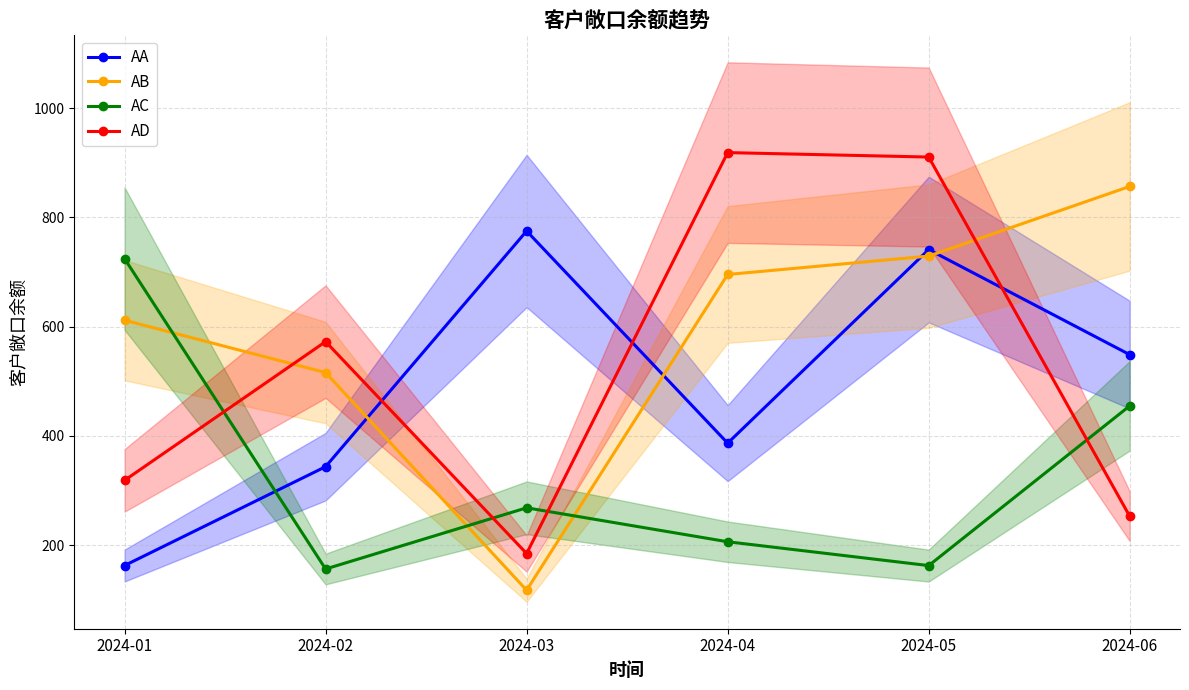

How many lines are shown in the chart?

4